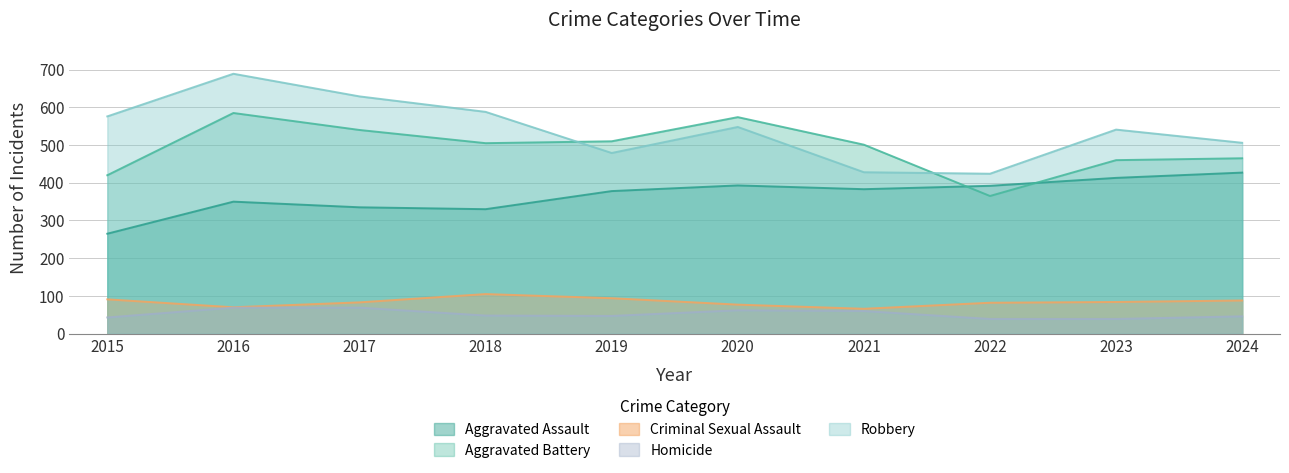

What is the difference between the highest and lowest values at 2022?

385